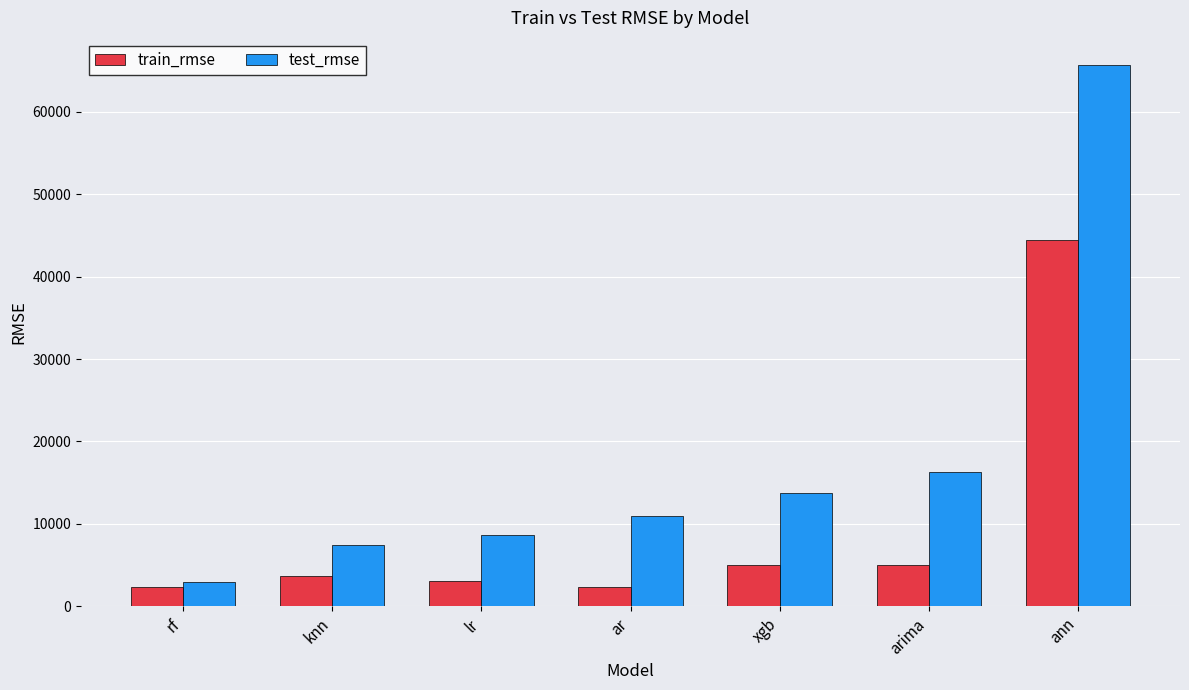

Rank the series by their maximum value, from highest to lowest.

test_rmse, train_rmse